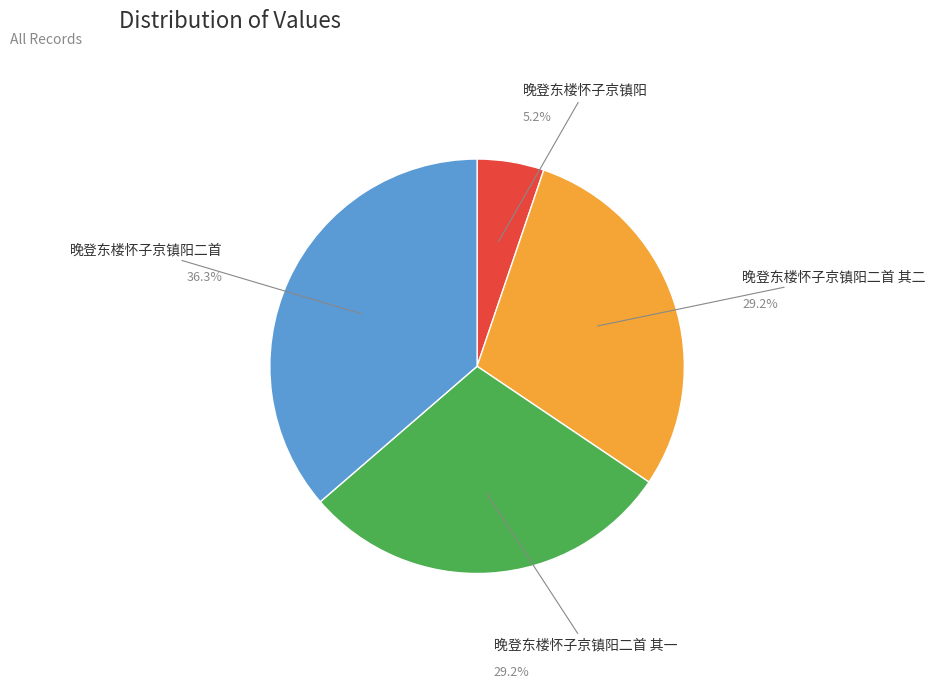

Approximately how many times larger is the value at 晚登东楼怀子京镇阳二首 其一 compared to 晚登东楼怀子京镇阳二首?

0.8